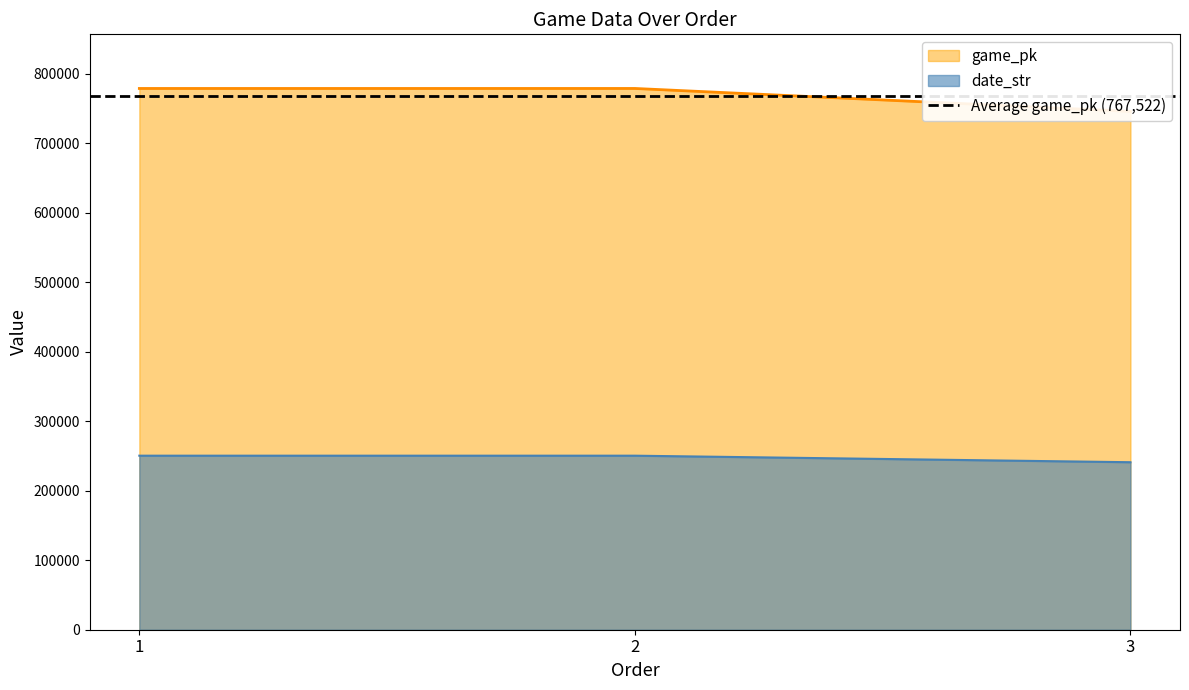

At which category is the sum across all series the highest?

2